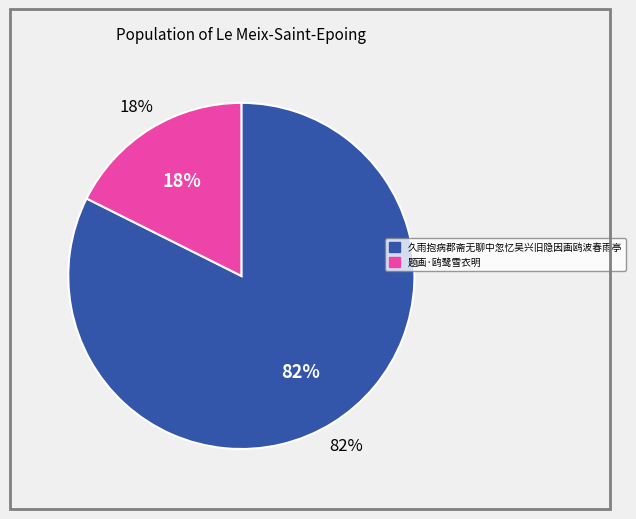

To the nearest percent, what percentage of the pie is 题画·鸥鹭雪衣明?

18%